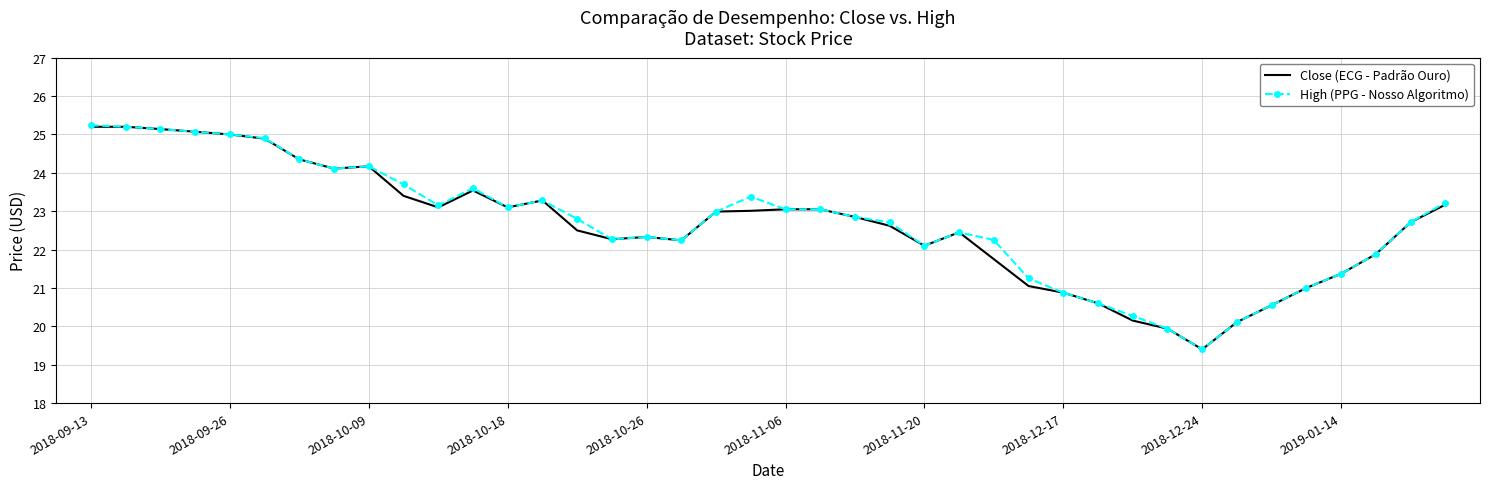

What is the greatest value displayed?

25.2